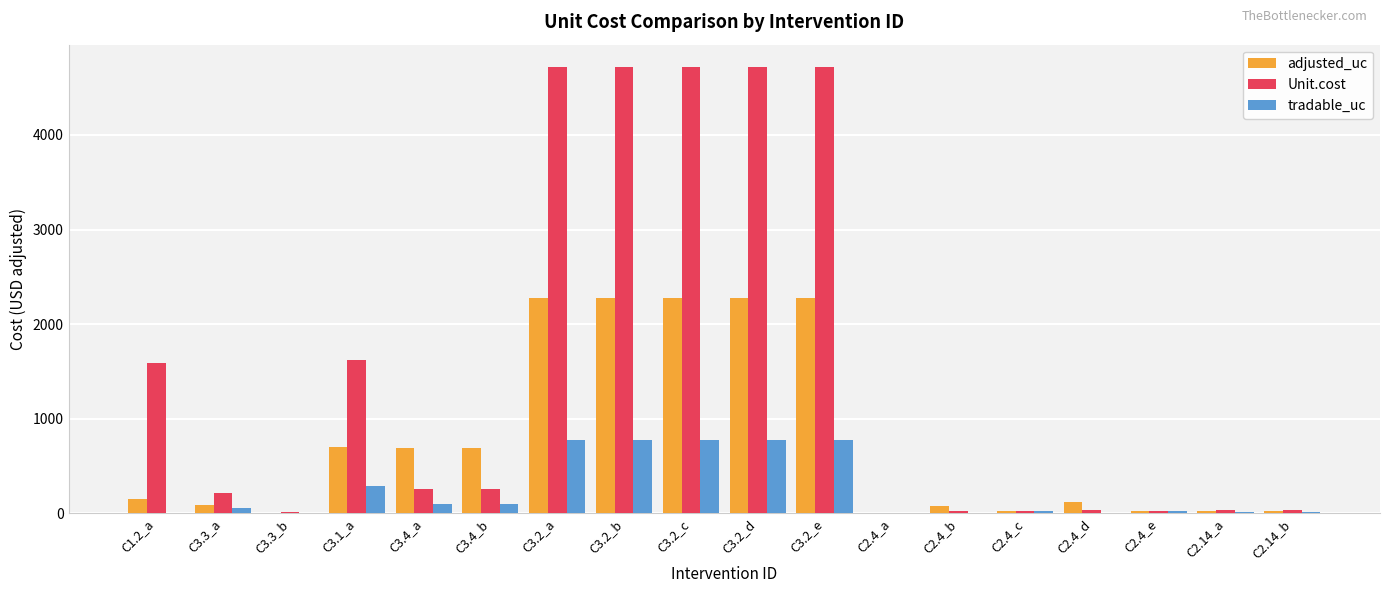

Where is tradable_uc nearest to the value 384?

C3.1_a